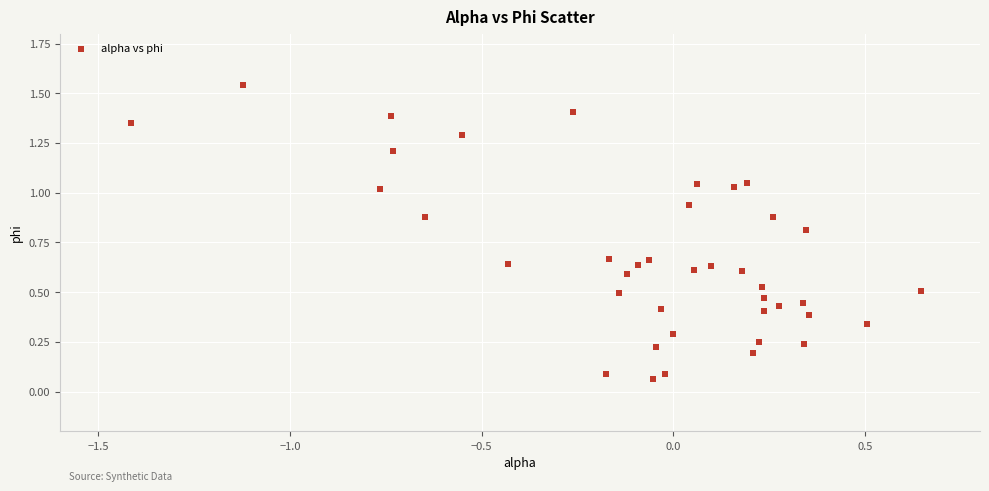

What is the range of X values (max minus min)?

2.1